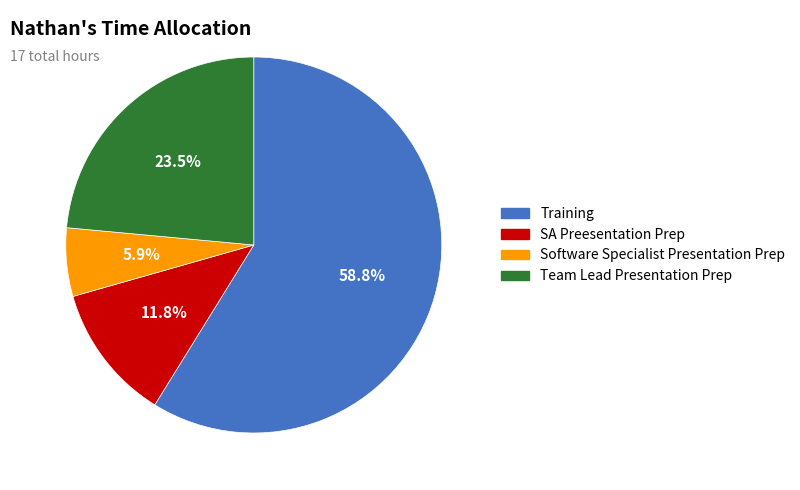

Is it true that Software Specialist Presentation Prep is 6% of the pie?

True